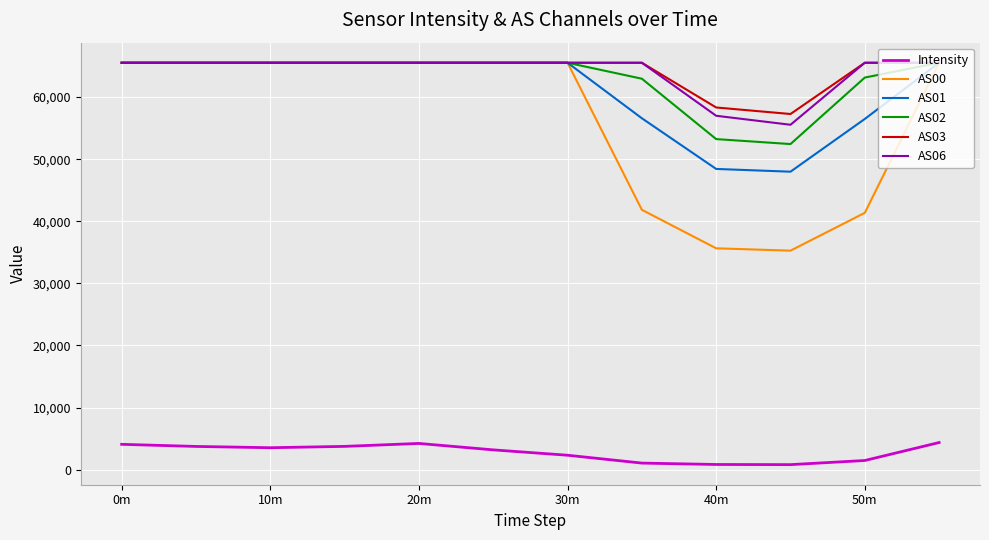

What is the greatest value displayed?

65535.0